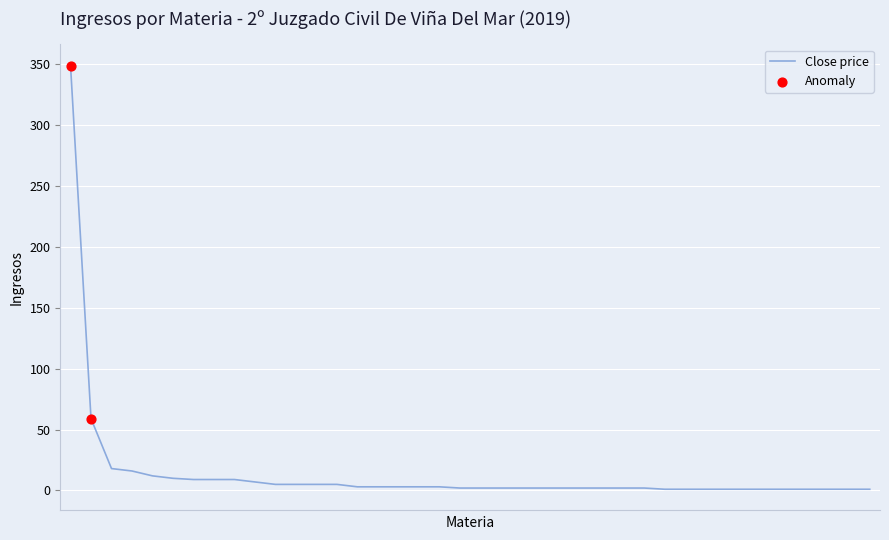

What is the difference between the maximum and minimum values?

348